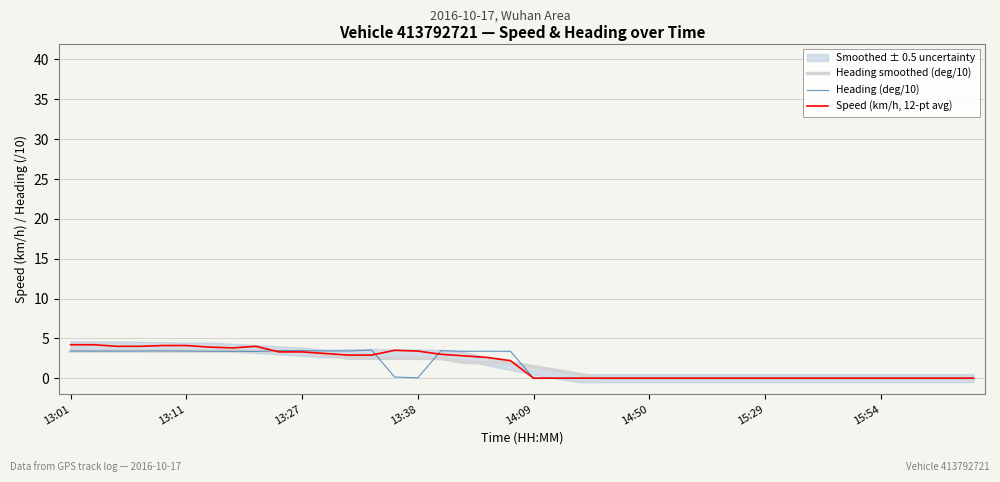

Does the chart display data point markers on the line(s)?

No